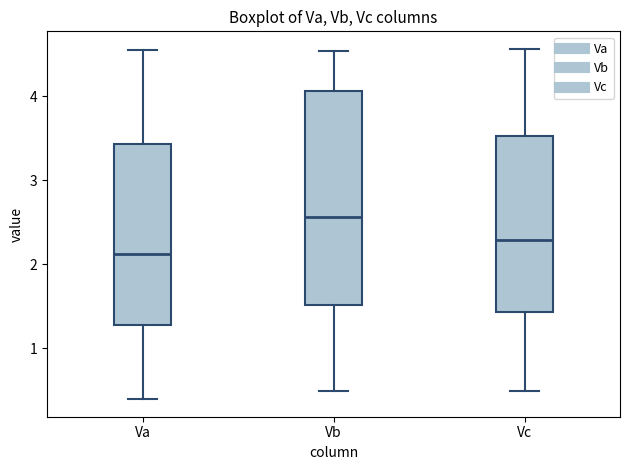

Which box's median line is the lowest?

Va